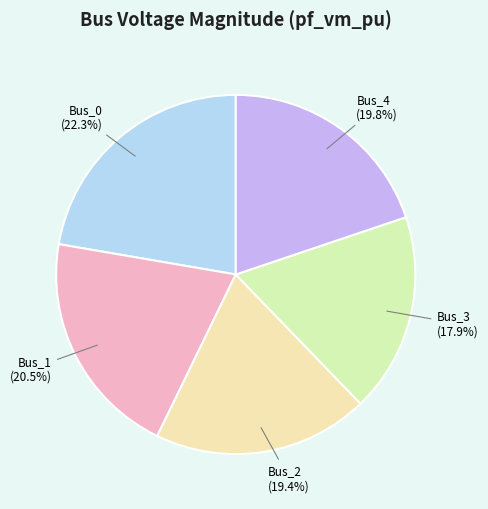

Which slice is the smallest?

Bus_3